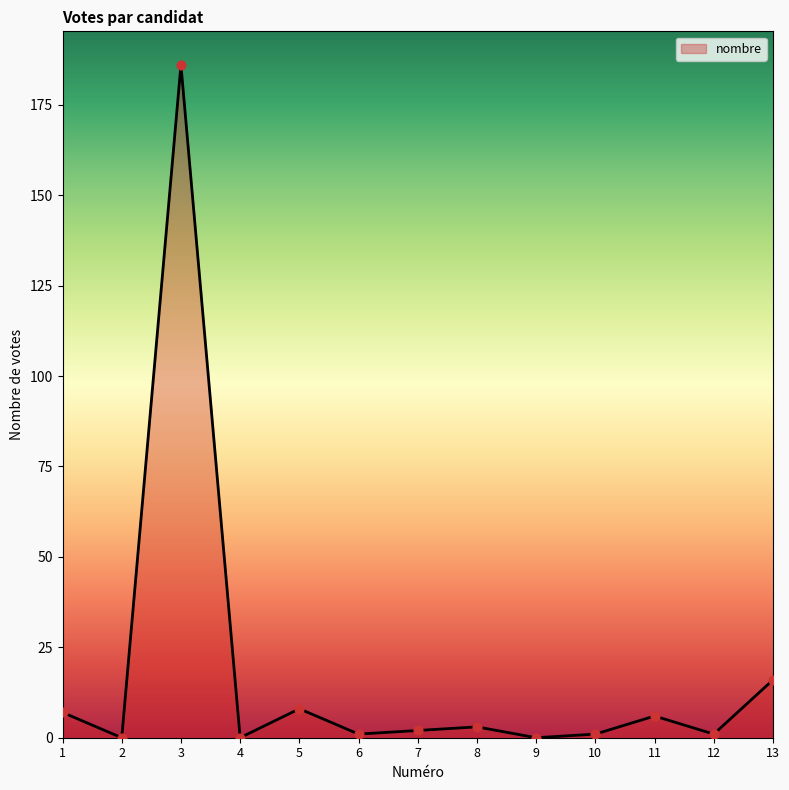

What is the change in value from 4 to 12?

+1